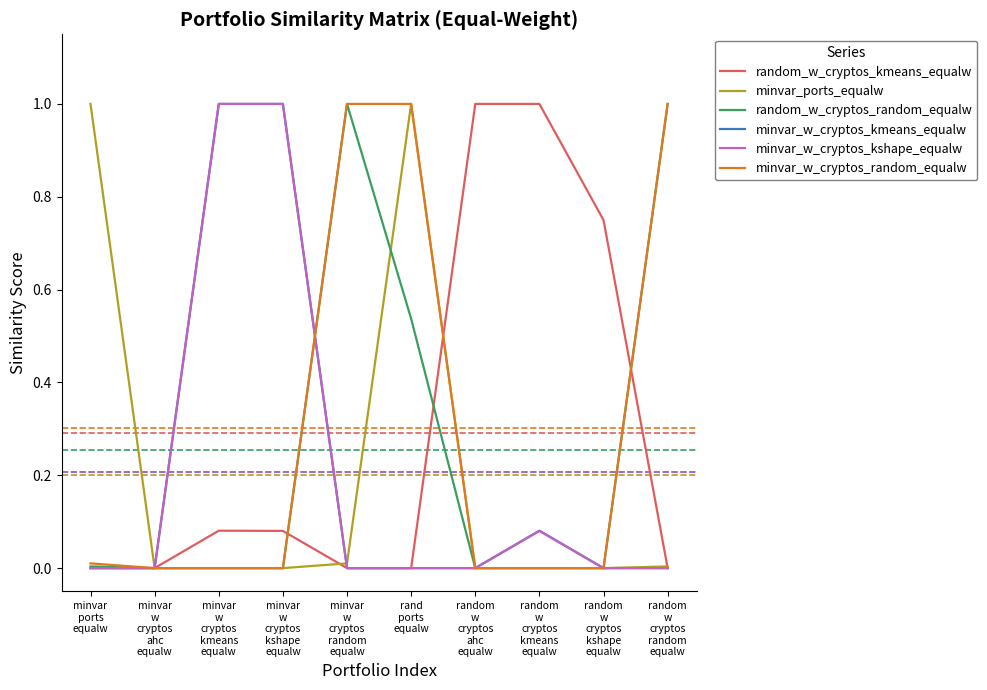

What is the highest value of the minvar_w_cryptos_random_equalw series?

1.0